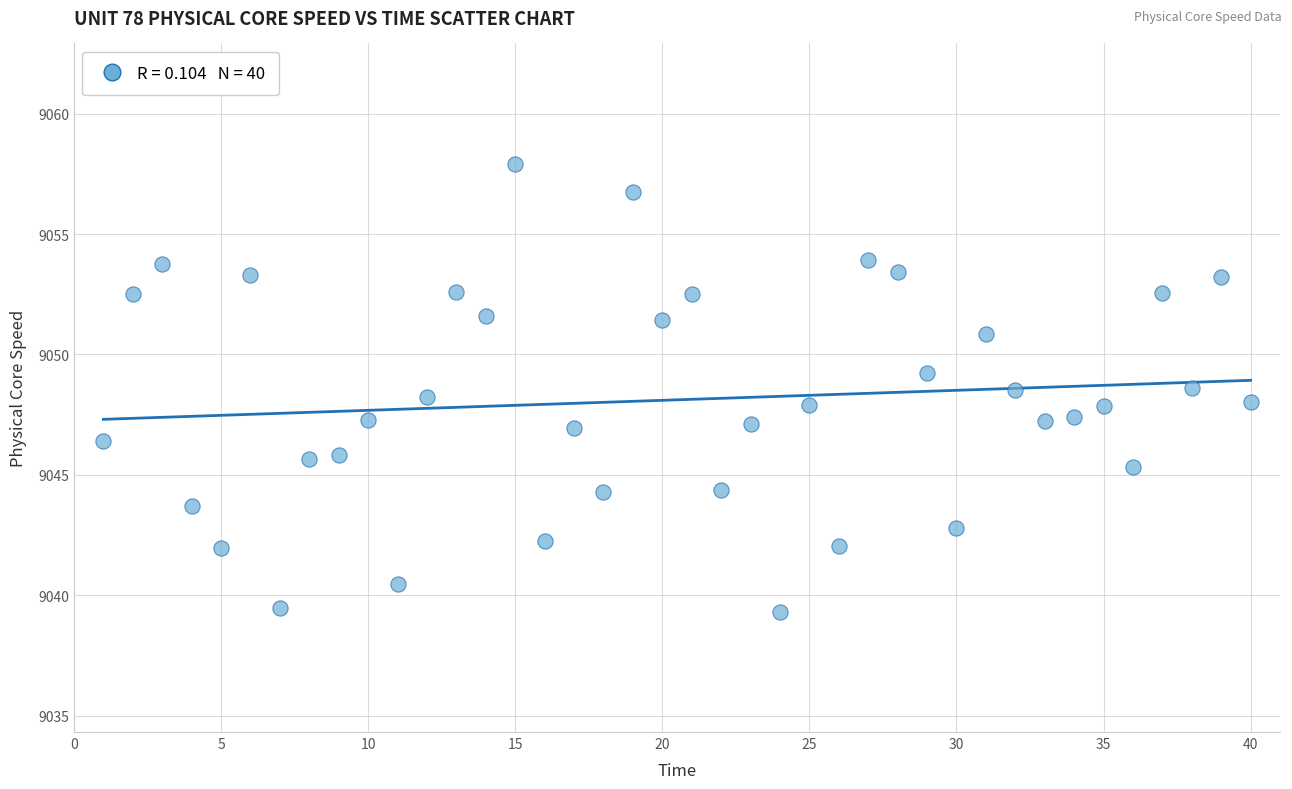

What is the range of Y values (max minus min)?

18.6